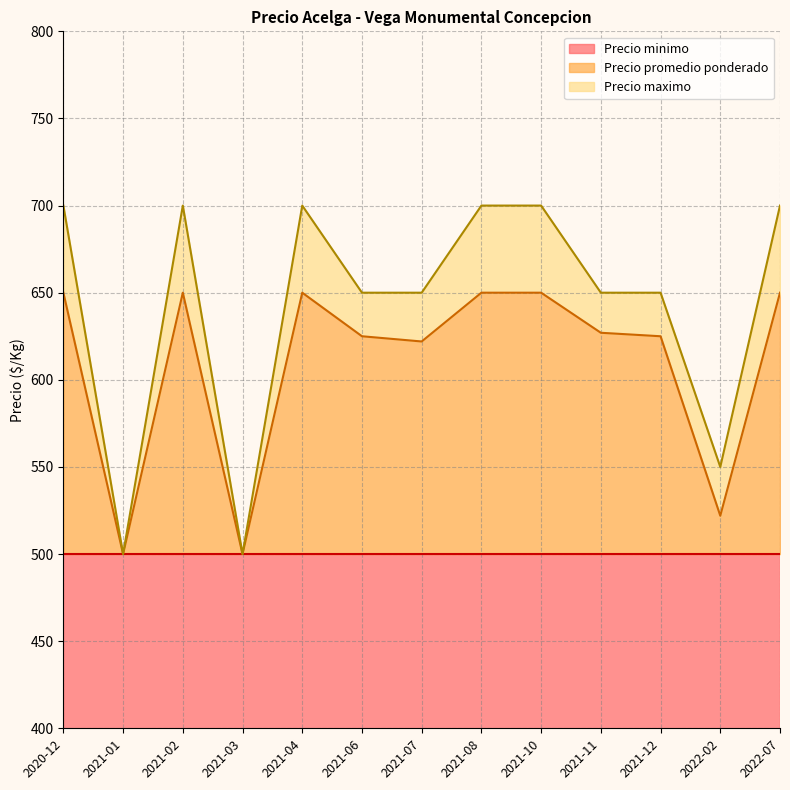

How many lines are shown in the chart?

3